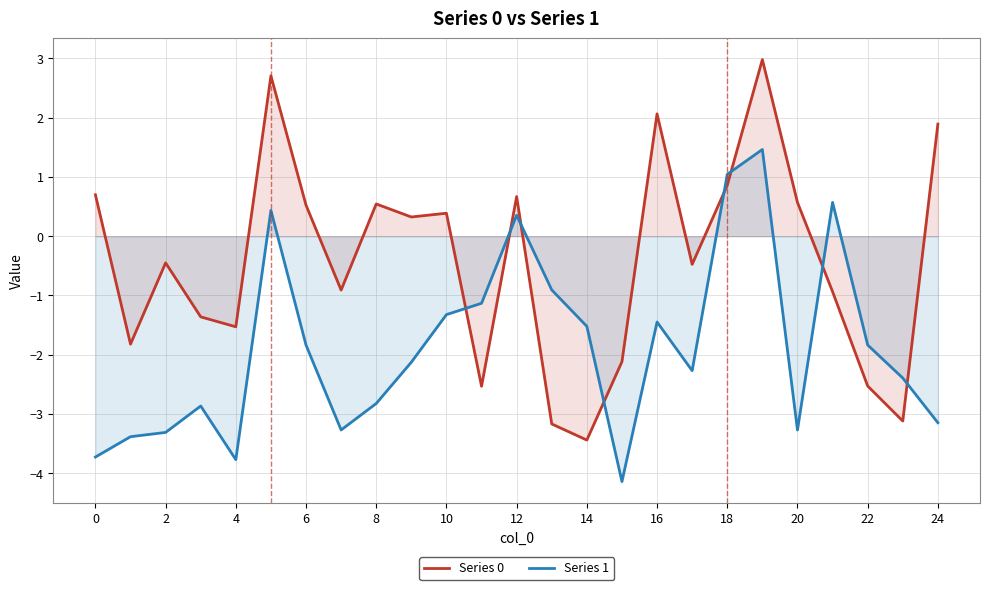

At which category does Series 1 reach its first local valley?

4